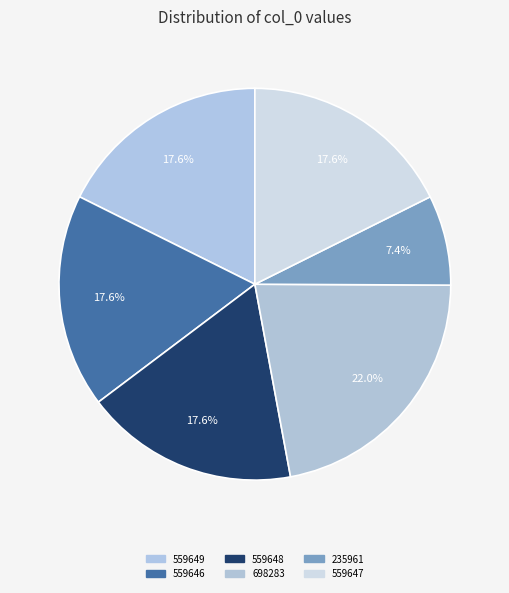

Approximately how many times larger is the value at 235961 compared to 559647?

0.4